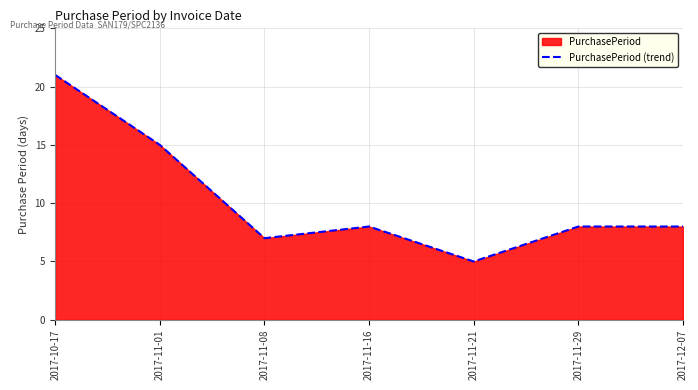

What is the minimum value shown in the chart?

5